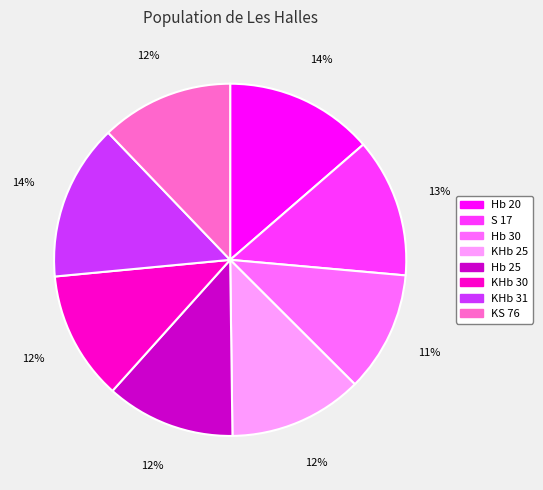

How many slices are in this pie chart?

8